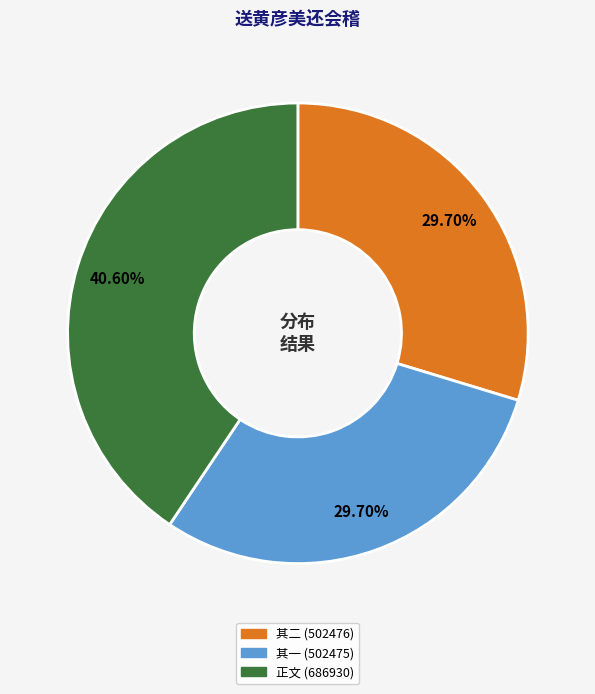

Is there a majority slice in this chart?

No